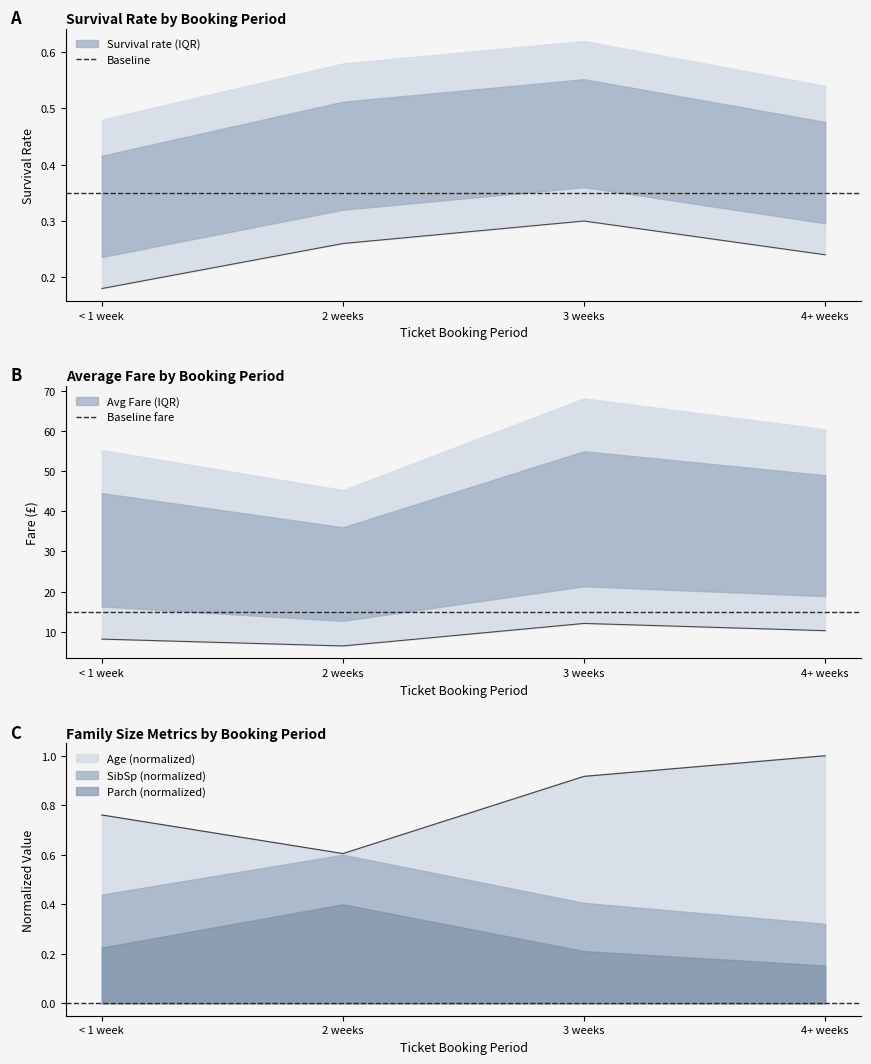

What is the average value of the Baseline fare series?

15.0